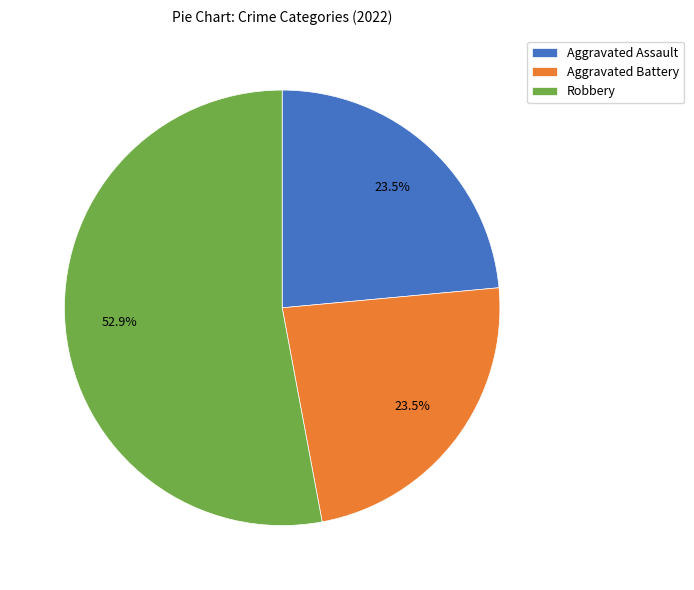

Between Aggravated Assault and Robbery, which is larger?

Robbery